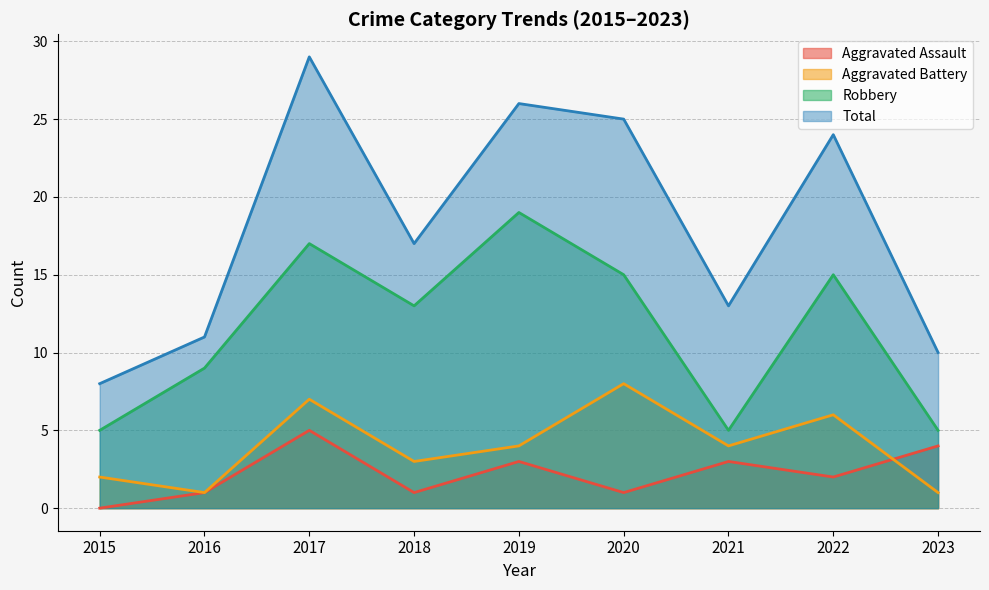

At which category does Robbery reach its first local peak?

2017